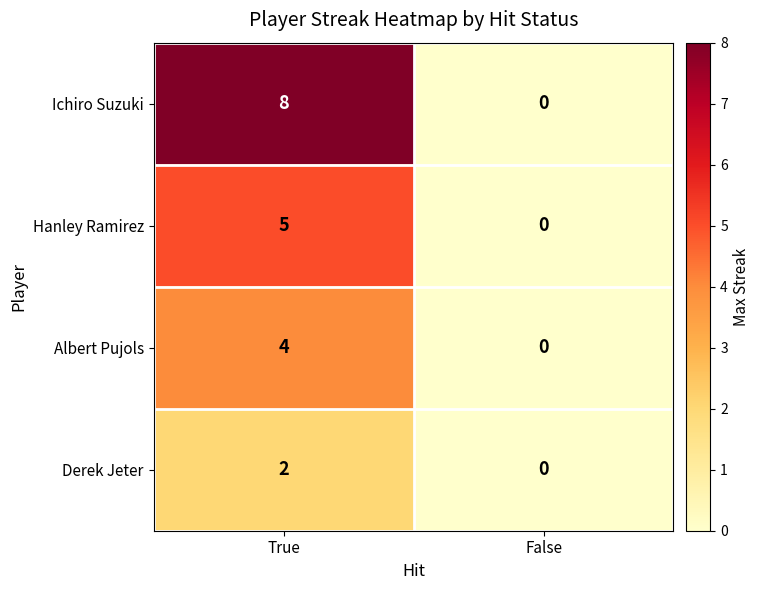

Count the number of data series in this chart.

4